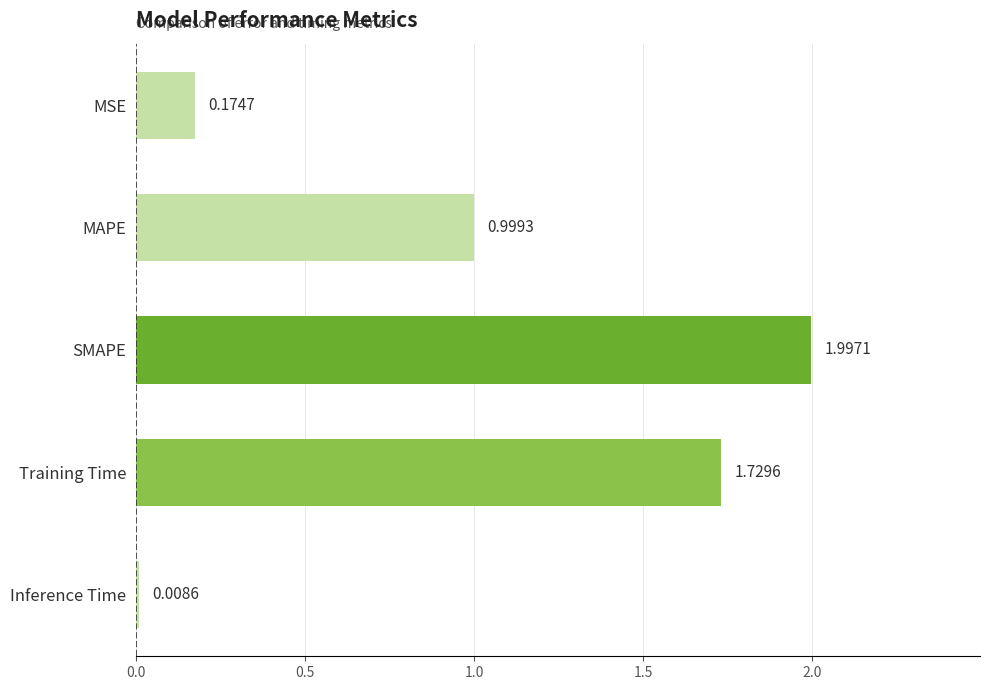

What is the change in value from MAPE to Training Time?

+0.7